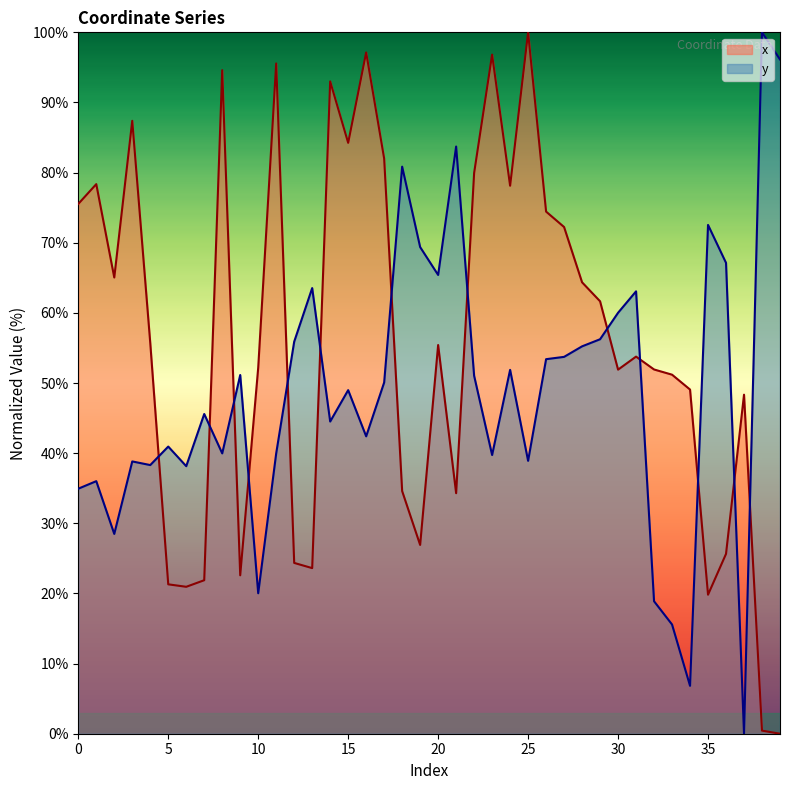

Reading left to right, list all the values displayed in this chart.

x: 0=75.5	1=78.4	2=65.0	3=87.4	4=55.7	5=21.3	6=20.9	7=21.9	8=94.6	9=22.6	10=52.2	11=95.6	12=24.4	13=23.6	14=93.0	15=84.2	16=97.1	17=82.0	18=34.6	19=26.9	20=55.4	21=34.3	22=79.9	23=96.8	24=78.1	25=100.0	26=74.4	27=72.2	28=64.4	29=61.7	30=51.9	31=53.8	32=51.9	33=51.2	34=49.1	35=19.8	36=25.6	37=48.3	38=0.4	39=0.0
y: 0=34.9	1=36.0	2=28.5	3=38.8	4=38.3	5=40.9	6=38.1	7=45.6	8=40.0	9=51.1	10=20.0	11=40.0	12=55.9	13=63.5	14=44.5	15=49.0	16=42.4	17=50.1	18=80.8	19=69.4	20=65.4	21=83.7	22=51.0	23=39.7	24=51.9	25=38.9	26=53.4	27=53.7	28=55.2	29=56.2	30=60.0	31=63.1	32=18.9	33=15.6	34=6.8	35=72.5	36=67.1	37=0.0	38=100.0	39=96.1